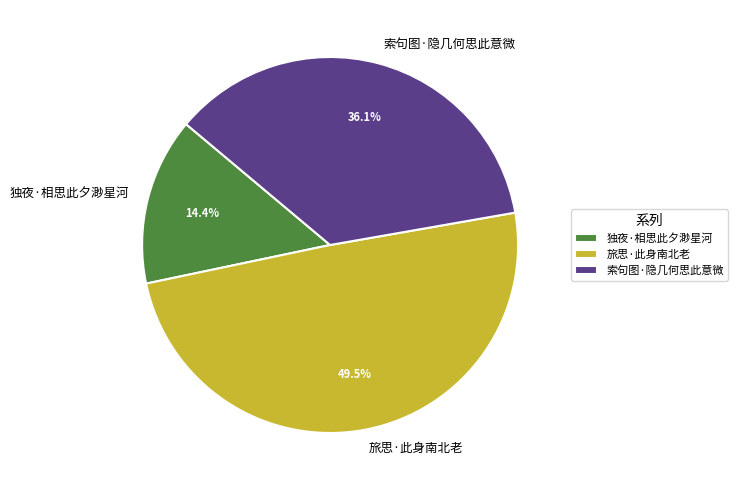

Do 索句图·隐几何思此意微 and 旅思·此身南北老 together represent more than half of the pie?

Yes